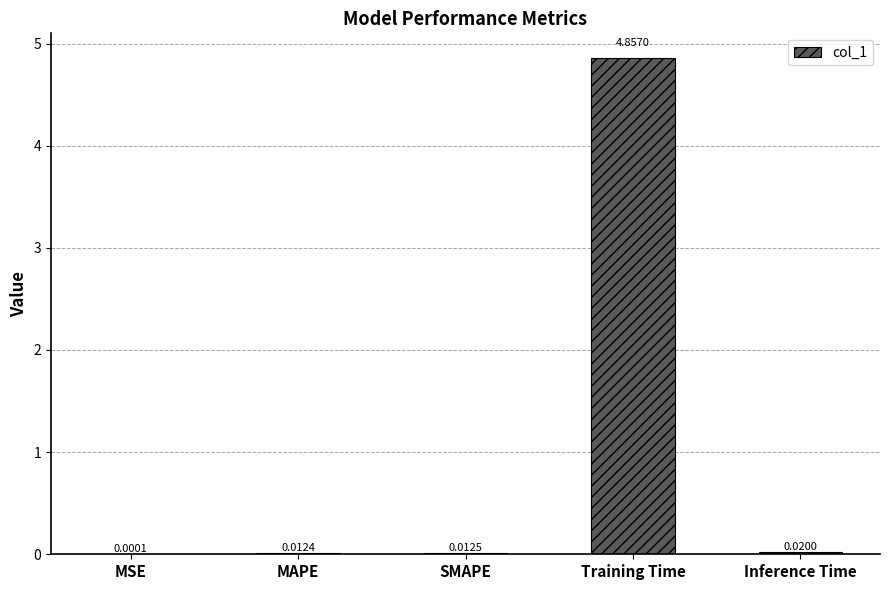

What is the change in value from Training Time to Inference Time?

-4.8